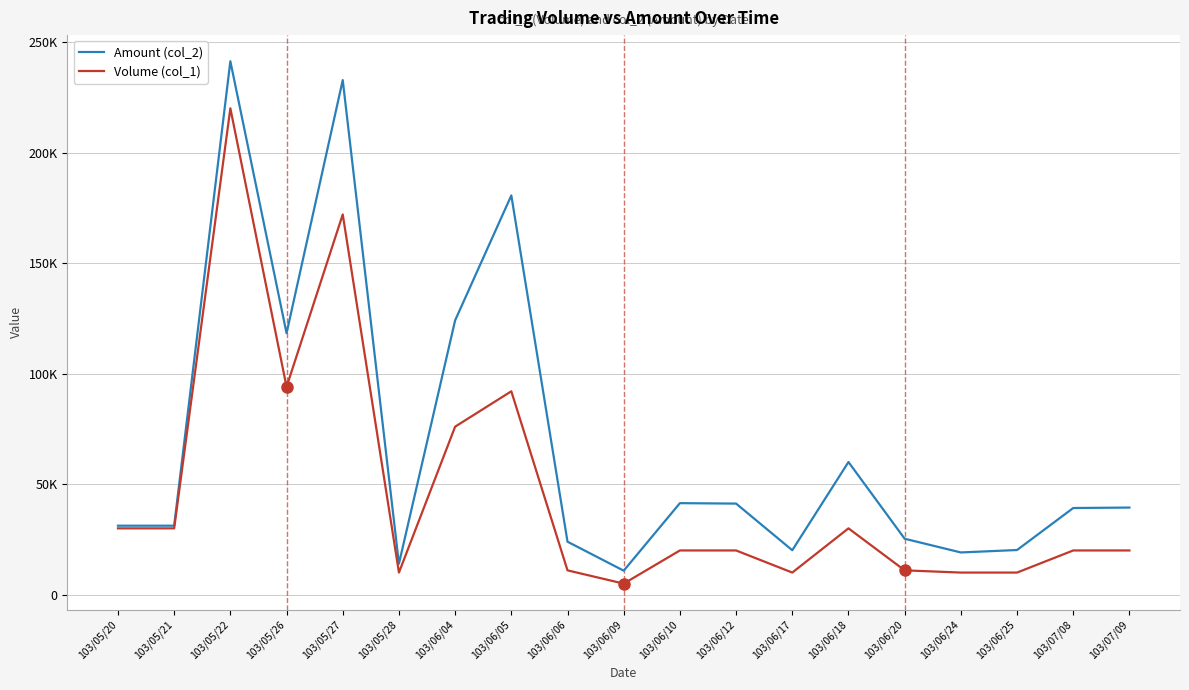

Reading left to right, transcribe all the data shown in this chart.

Amount (col_2): 103/05/20=31200	103/05/21=31200	103/05/22=241300	103/05/26=118270	103/05/27=232760	103/05/28=14000	103/06/04=124080	103/06/05=180600	103/06/06=23960	103/06/09=10850	103/06/10=41400	103/06/12=41200	103/06/17=20100	103/06/18=60000	103/06/20=25300	103/06/24=19100	103/06/25=20200	103/07/08=39200	103/07/09=39400
Volume (col_1): 103/05/20=30000	103/05/21=30000	103/05/22=220000	103/05/26=94000	103/05/27=172000	103/05/28=10000	103/06/04=76000	103/06/05=92000	103/06/06=11000	103/06/09=5000	103/06/10=20000	103/06/12=20000	103/06/17=10000	103/06/18=30000	103/06/20=11000	103/06/24=10000	103/06/25=10000	103/07/08=20000	103/07/09=20000